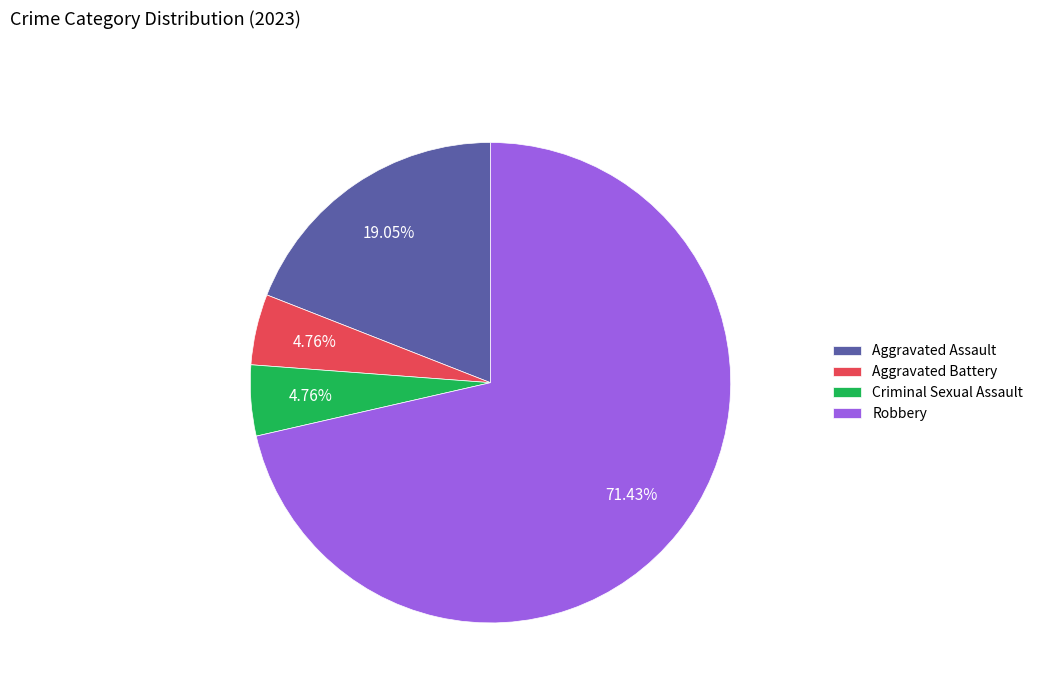

Is the sum of Aggravated Assault and Criminal Sexual Assault greater than half?

No